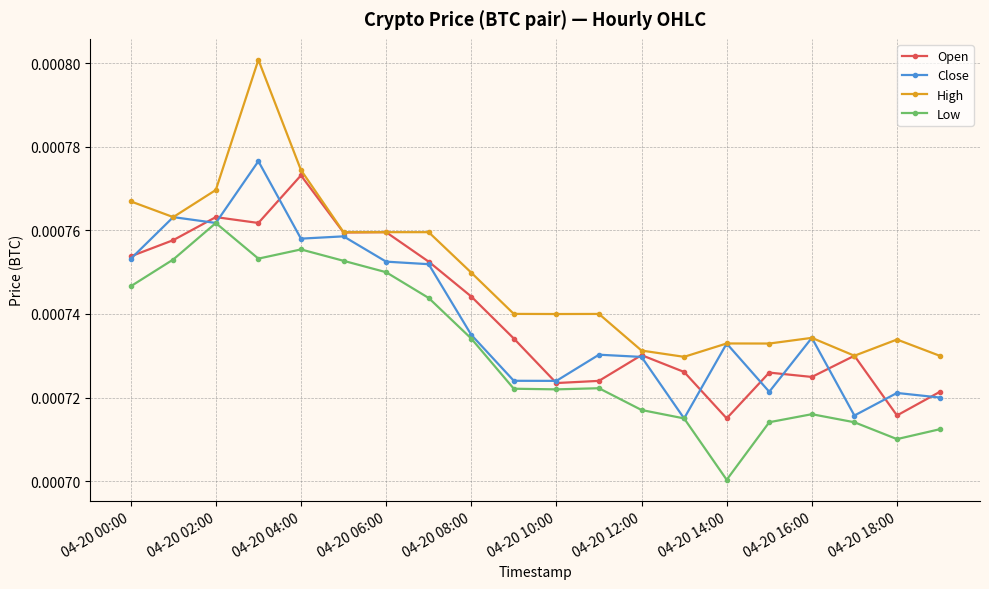

True or false: High has more than 2 points higher than both neighbors.

True